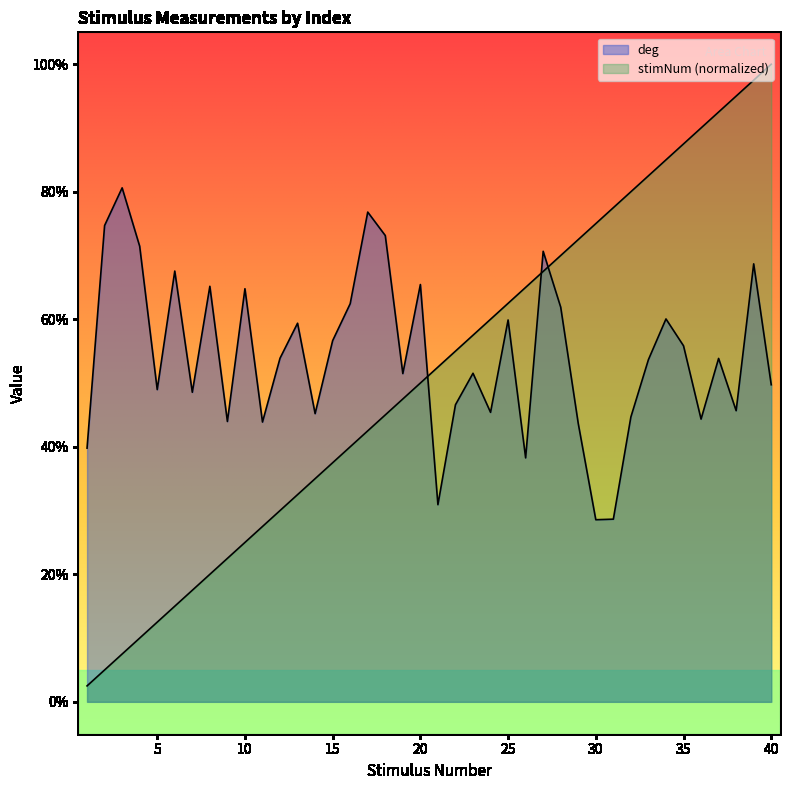

Reading left to right, list all the values displayed in this chart.

deg: 39.8	74.7	80.6	71.5	49.0	67.6	48.5	65.2	44.0	64.8	43.9	53.9	59.4	45.2	56.6	62.4	76.8	73.1	51.5	65.5	30.9	46.6	51.5	45.4	59.9	38.3	70.7	61.9	43.6	28.6	28.6	44.7	53.7	60.0	55.8	44.3	53.9	45.7	68.7	49.7
stimNum: 2.5	5.0	7.5	10.0	12.5	15.0	17.5	20.0	22.5	25.0	27.5	30.0	32.5	35.0	37.5	40.0	42.5	45.0	47.5	50.0	52.5	55.0	57.5	60.0	62.5	65.0	67.5	70.0	72.5	75.0	77.5	80.0	82.5	85.0	87.5	90.0	92.5	95.0	97.5	100.0